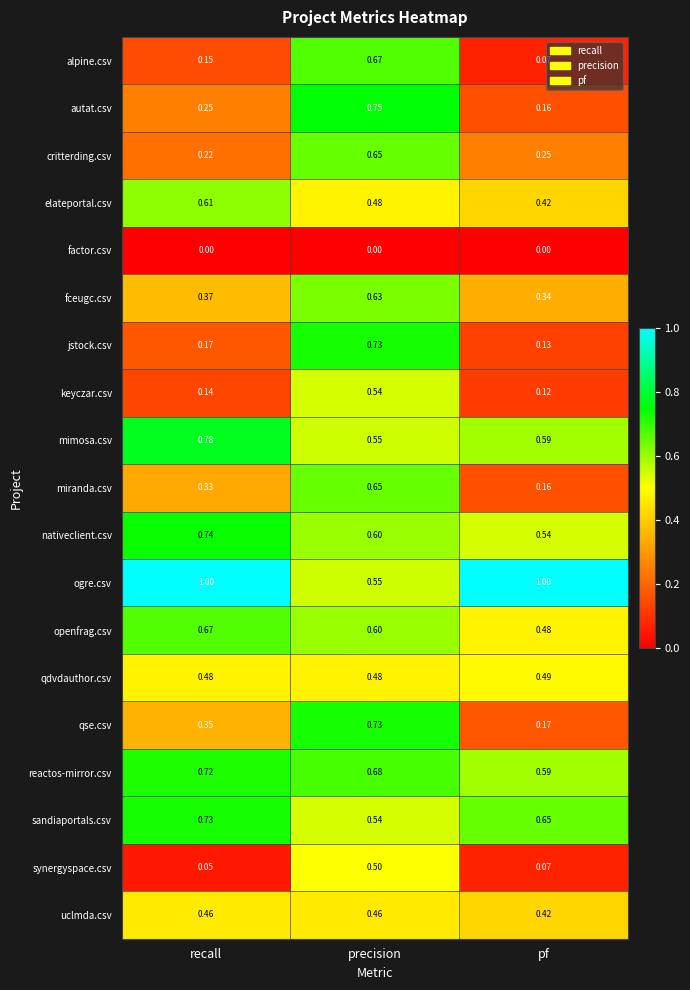

Rank the series at recall from highest to lowest value.

ogre.csv, mimosa.csv, nativeclient.csv, sandiaportals.csv, reactos-mirror.csv, openfrag.csv, elateportal.csv, qdvdauthor.csv, uclmda.csv, fceugc.csv, qse.csv, miranda.csv, autat.csv, critterding.csv, jstock.csv, alpine.csv, keyczar.csv, synergyspace.csv, factor.csv